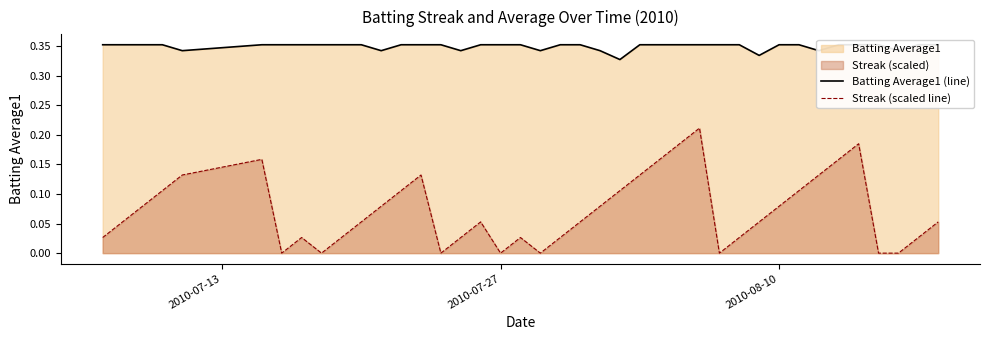

What is the difference between the maximum and second lowest values in the Streak (scaled line) series?

0.2